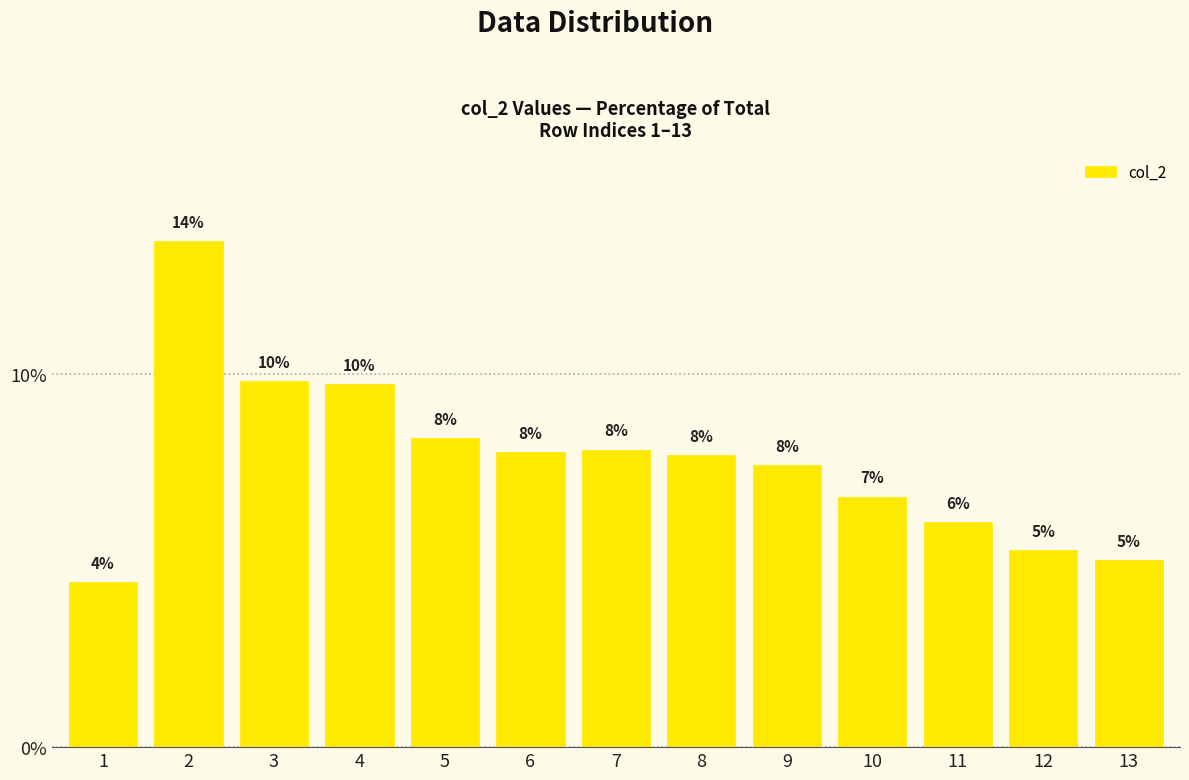

What is the sum of the values at 13 and 6?

12.9